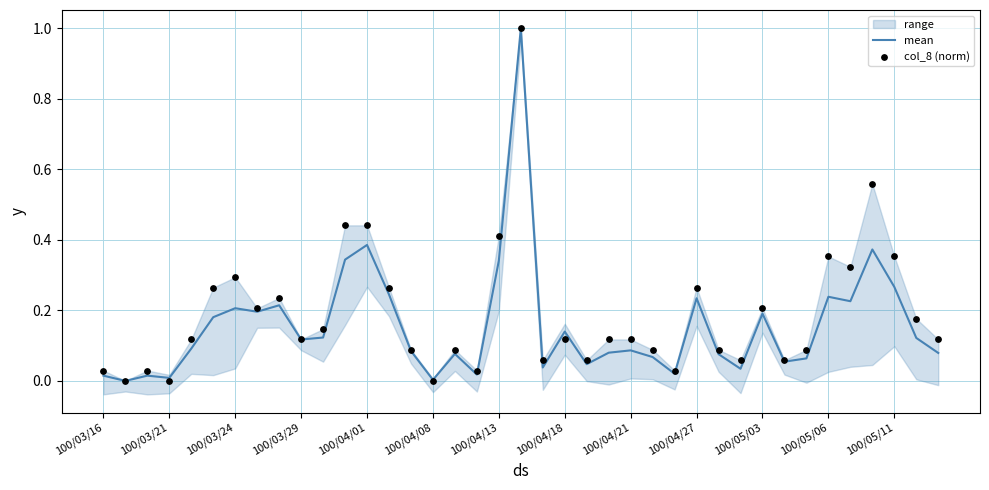

Which series has the largest total across all categories?

col_8 (norm)